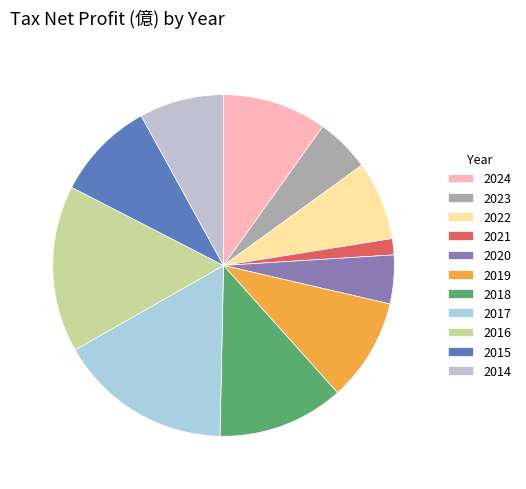

Between 2021 and 2023, which is larger?

2023